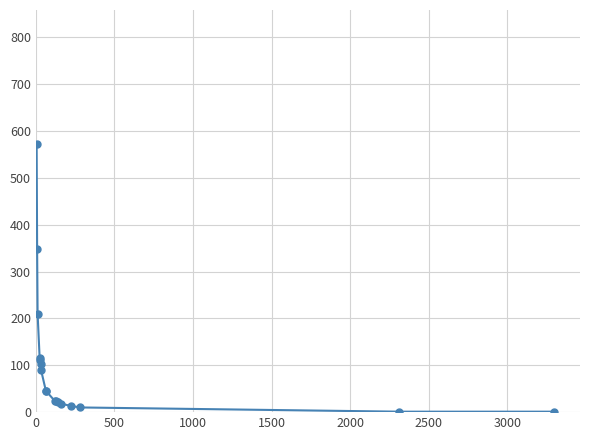

What is the greatest value displayed?

572